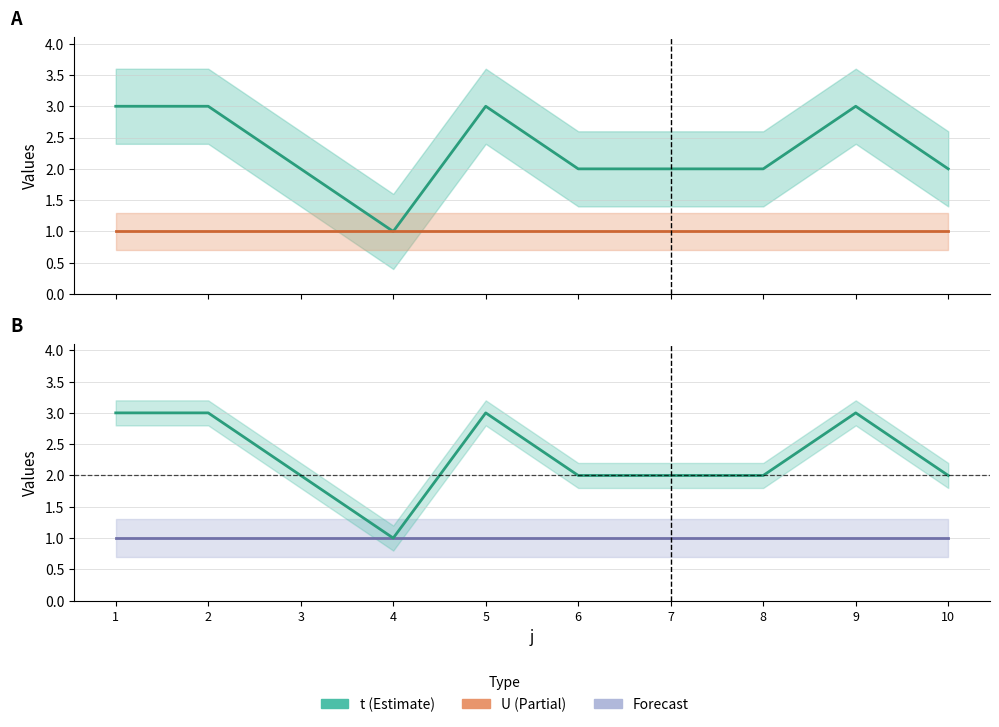

Is it true that U equals 1 at 7?

False